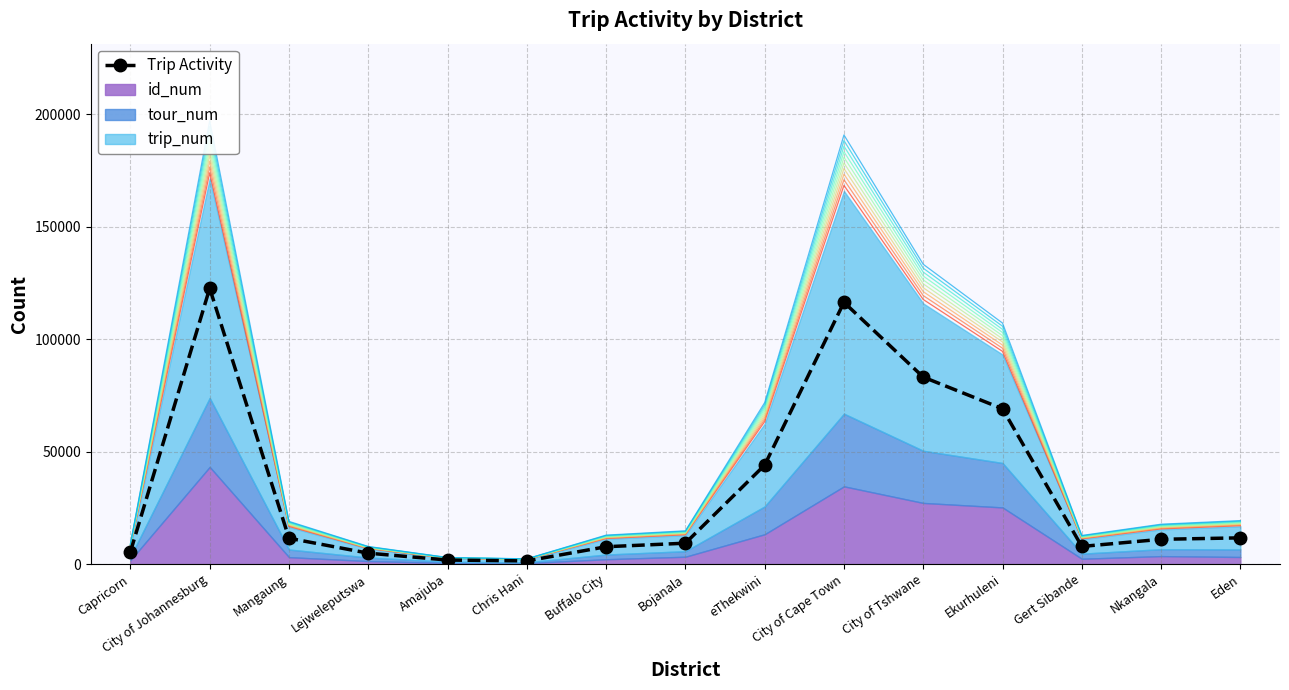

How many data points does each series have?

15